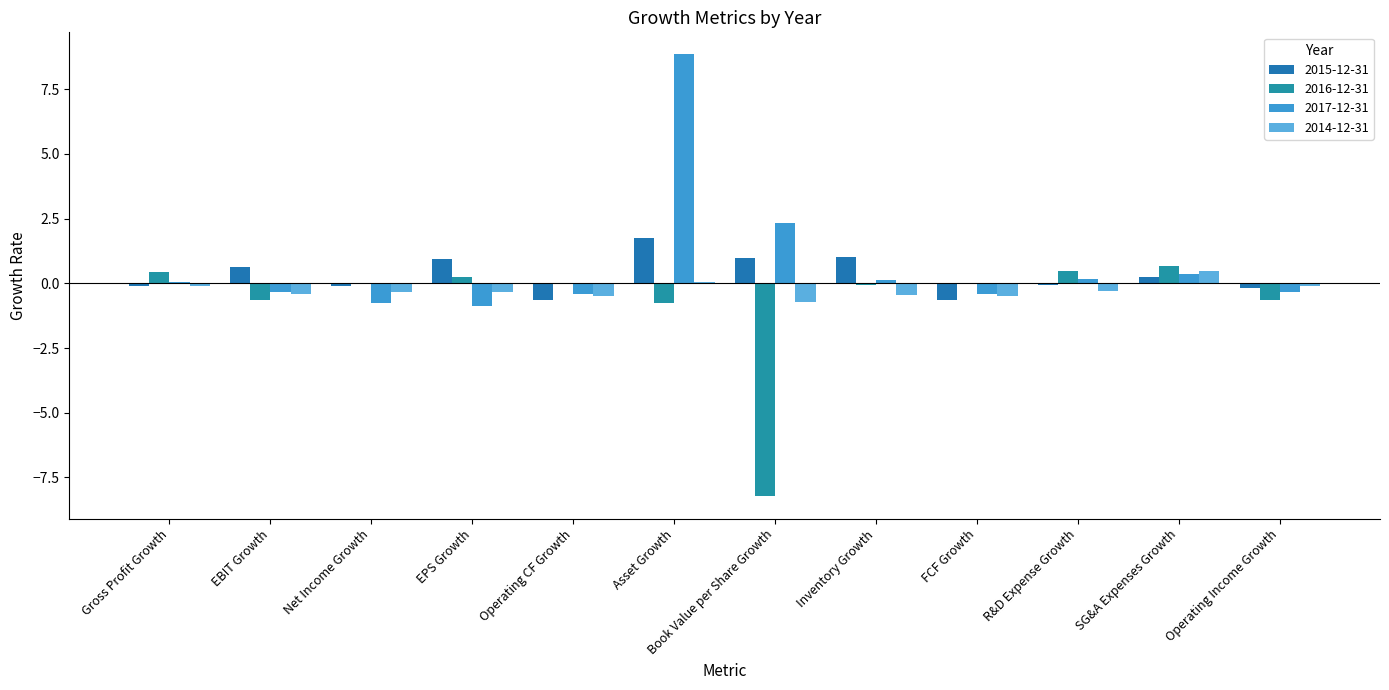

Reading left to right, list all the values displayed in this chart.

2015-12-31: Gross Profit Growth=-0.1	EBIT Growth=0.6	Net Income Growth=-0.1	EPS Growth=1.0	Operating CF Growth=-0.6	Asset Growth=1.7	Book Value per Share Growth=1.0	Inventory Growth=1.0	FCF Growth=-0.6	R&D Expense Growth=-0.1	SG&A Expenses Growth=0.3	Operating Income Growth=-0.2
2016-12-31: Gross Profit Growth=0.4	EBIT Growth=-0.6	Net Income Growth=0.0	EPS Growth=0.2	Operating CF Growth=-0.0	Asset Growth=-0.8	Book Value per Share Growth=-8.2	Inventory Growth=-0.1	FCF Growth=-0.0	R&D Expense Growth=0.5	SG&A Expenses Growth=0.7	Operating Income Growth=-0.6
2017-12-31: Gross Profit Growth=0.1	EBIT Growth=-0.3	Net Income Growth=-0.8	EPS Growth=-0.9	Operating CF Growth=-0.4	Asset Growth=8.8	Book Value per Share Growth=2.3	Inventory Growth=0.1	FCF Growth=-0.4	R&D Expense Growth=0.2	SG&A Expenses Growth=0.4	Operating Income Growth=-0.3
2014-12-31: Gross Profit Growth=-0.1	EBIT Growth=-0.4	Net Income Growth=-0.3	EPS Growth=-0.3	Operating CF Growth=-0.5	Asset Growth=0.0	Book Value per Share Growth=-0.7	Inventory Growth=-0.5	FCF Growth=-0.5	R&D Expense Growth=-0.3	SG&A Expenses Growth=0.5	Operating Income Growth=-0.1